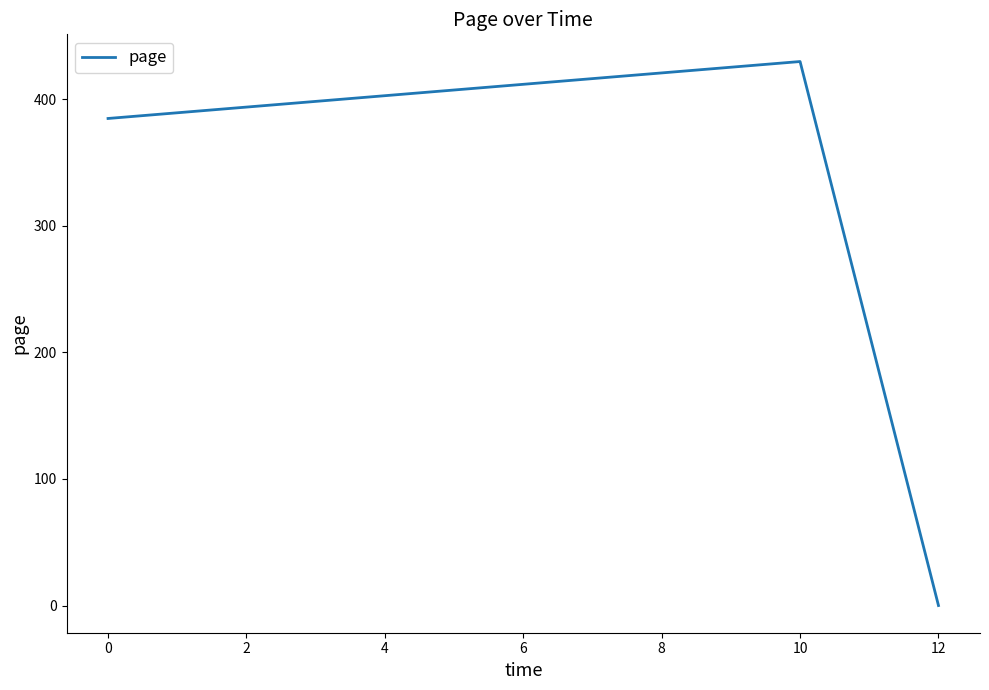

Reading left to right, transcribe all the data shown in this chart.

384.9	429.9	0.0